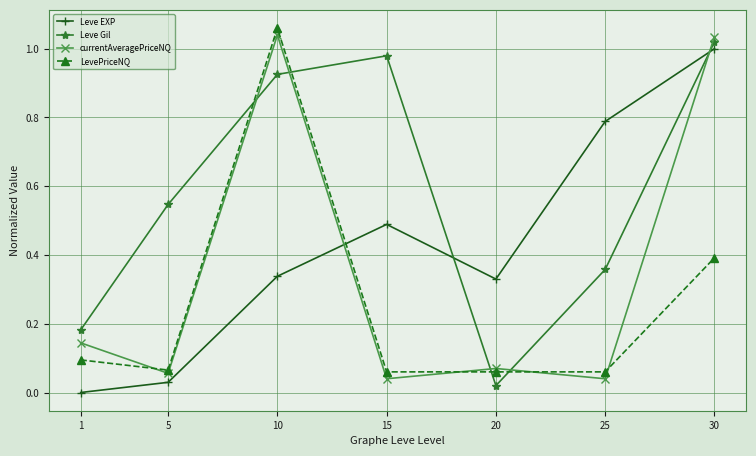

Which series has the largest total across all categories?

Leve Gil